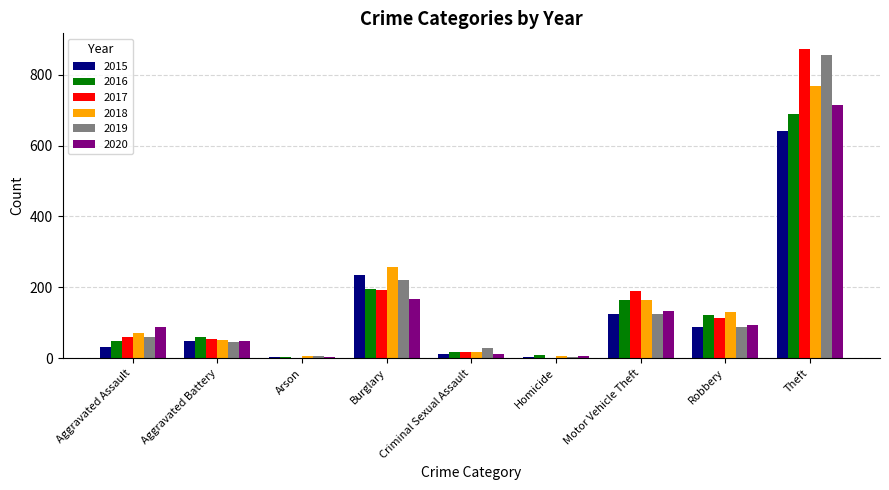

Between Aggravated Assault and Burglary, which series saw the biggest shift?

2015